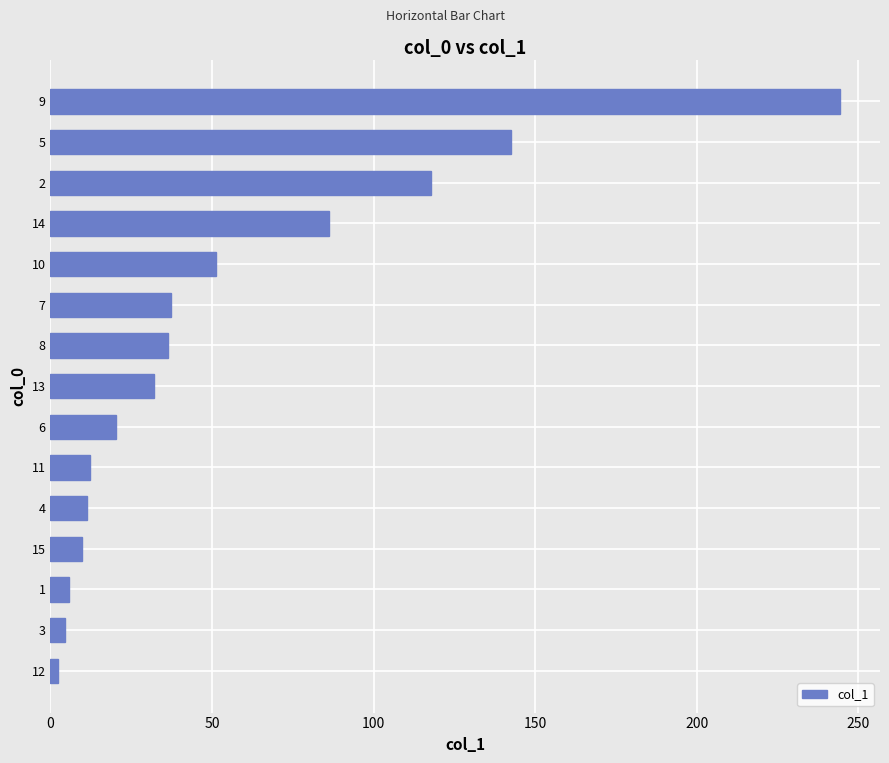

What is the difference between the maximum and second lowest values?

239.9